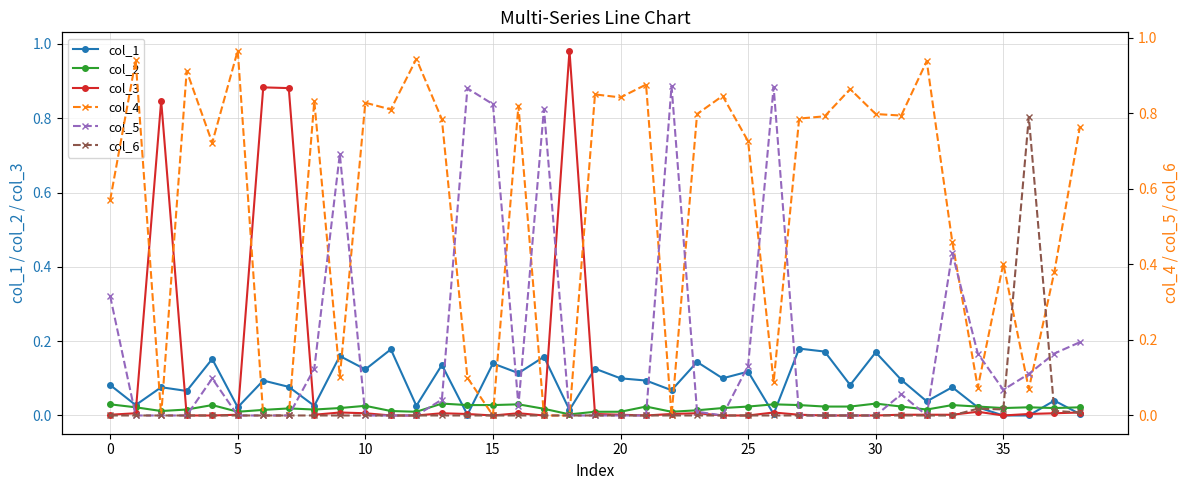

Is the value of col_2 at 11 greater than the value of col_3 at 11?

Yes